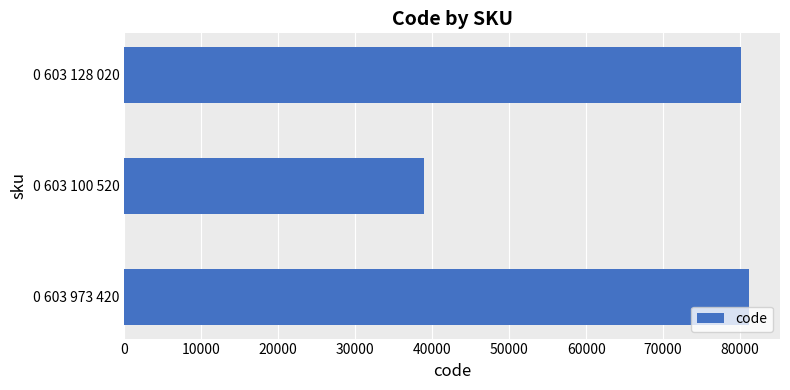

What is the sum of all values?

200204